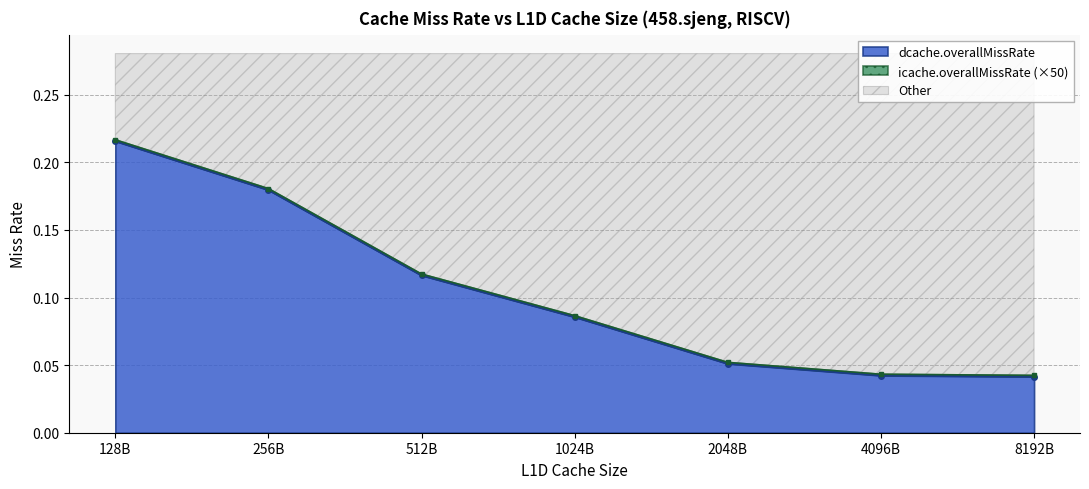

True or false: dcache.overallMisses_norm and dcache.overallMissRate cross at least once.

False